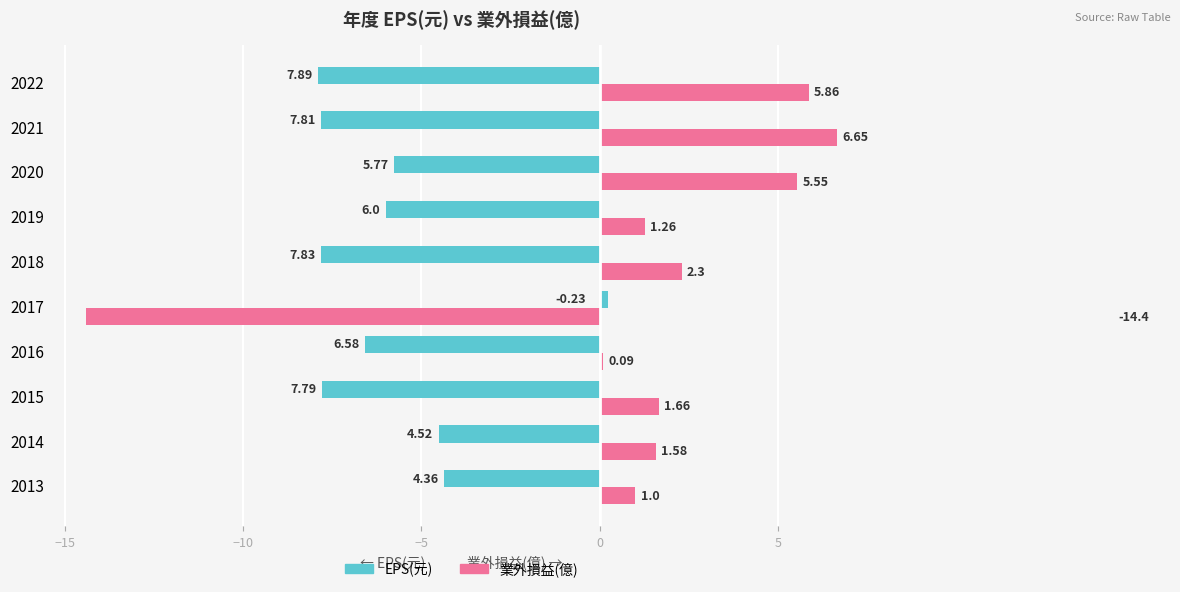

Rank the series by their maximum value, from lowest to highest.

EPS(元), 業外損益(億)